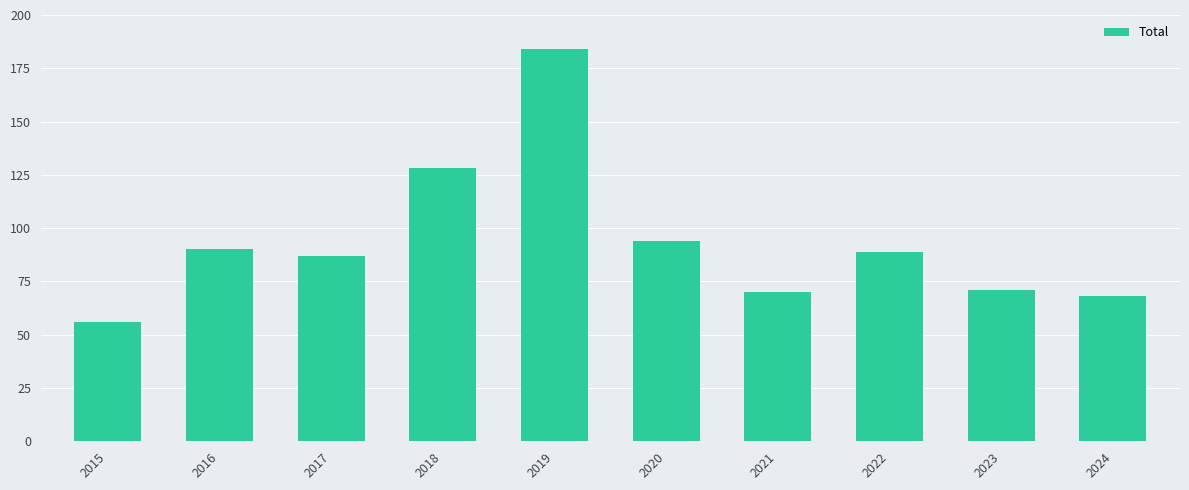

What is the value of the 5th bar from the left?

184